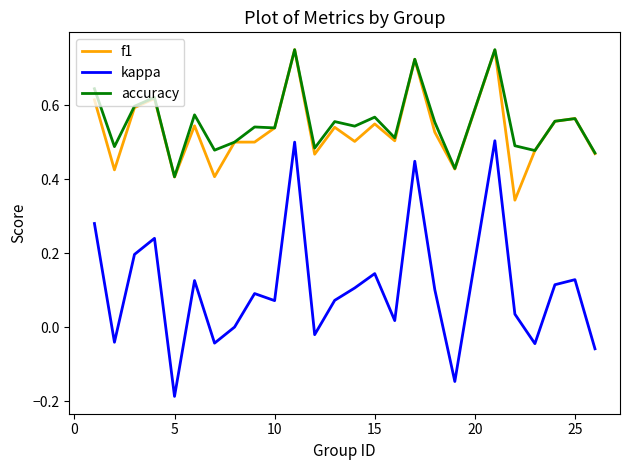

True or false: kappa and f1 cross at least once.

False